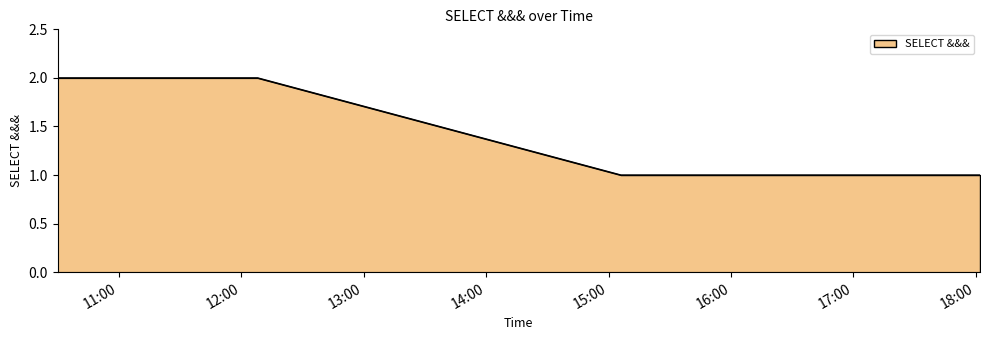

What is the sum of all values?

8